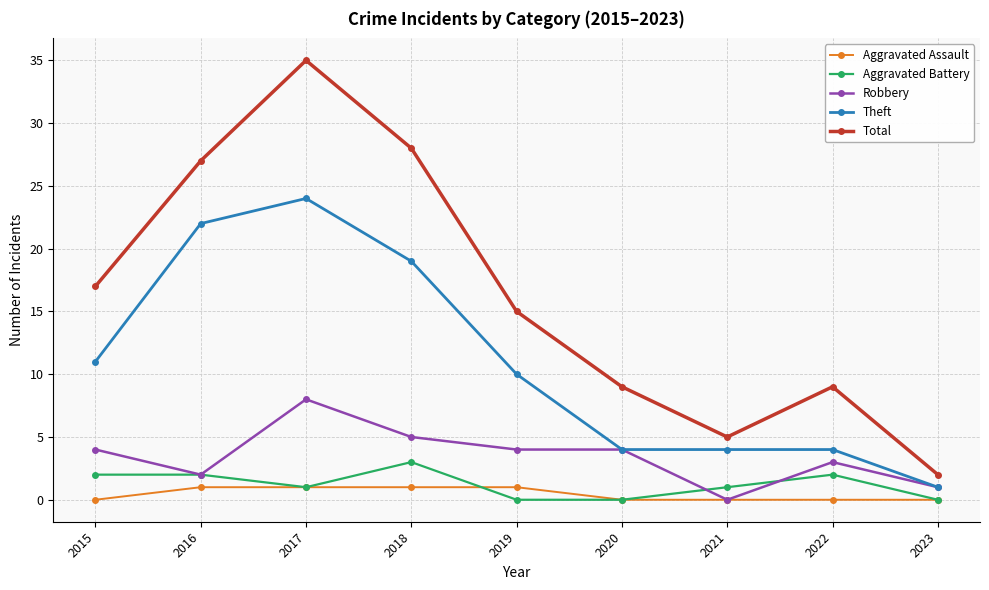

True or false: Robbery and Total cross at least once.

False